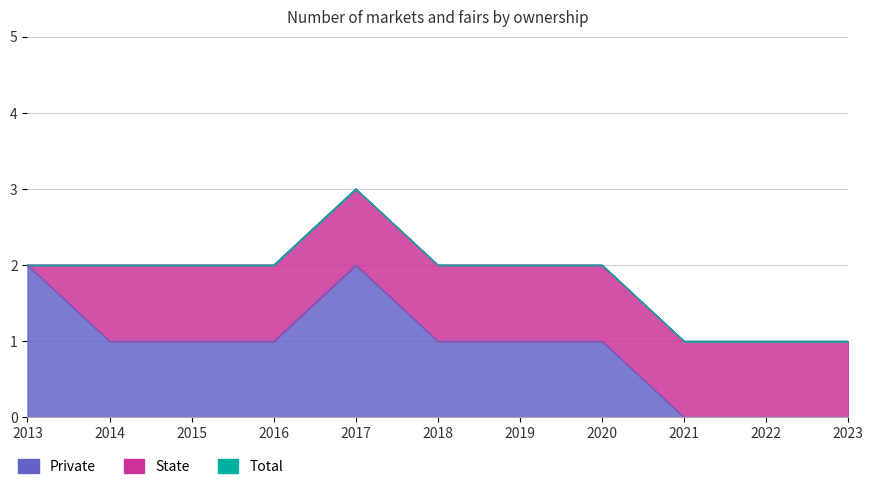

Where is the first local maximum for Private?

2017